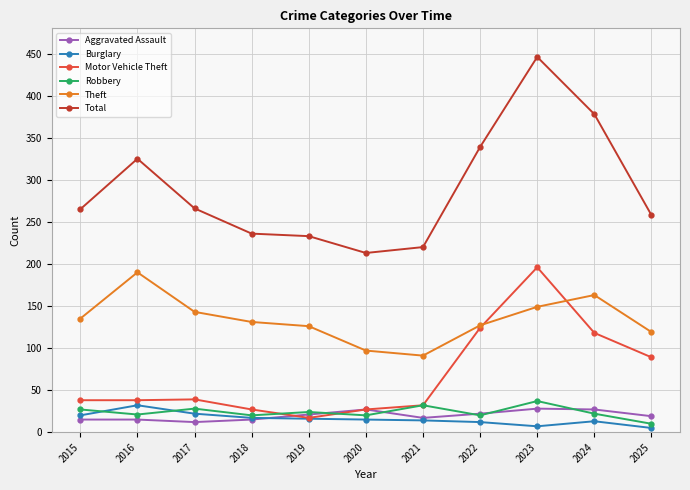

What value does the Robbery series have at 2022, to the nearest 5?

20